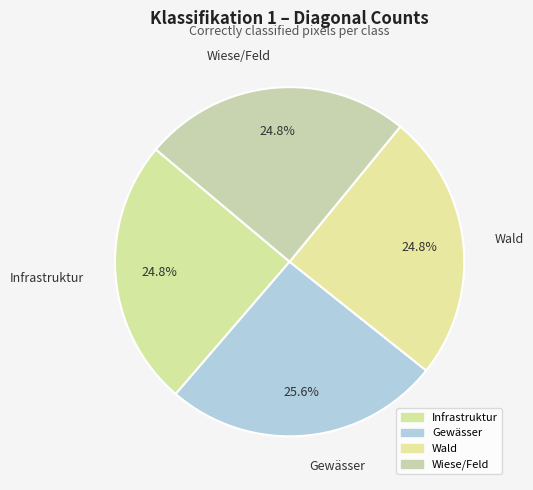

To the nearest percent, what is the combined percentage of Infrastruktur and Wiese/Feld?

50%